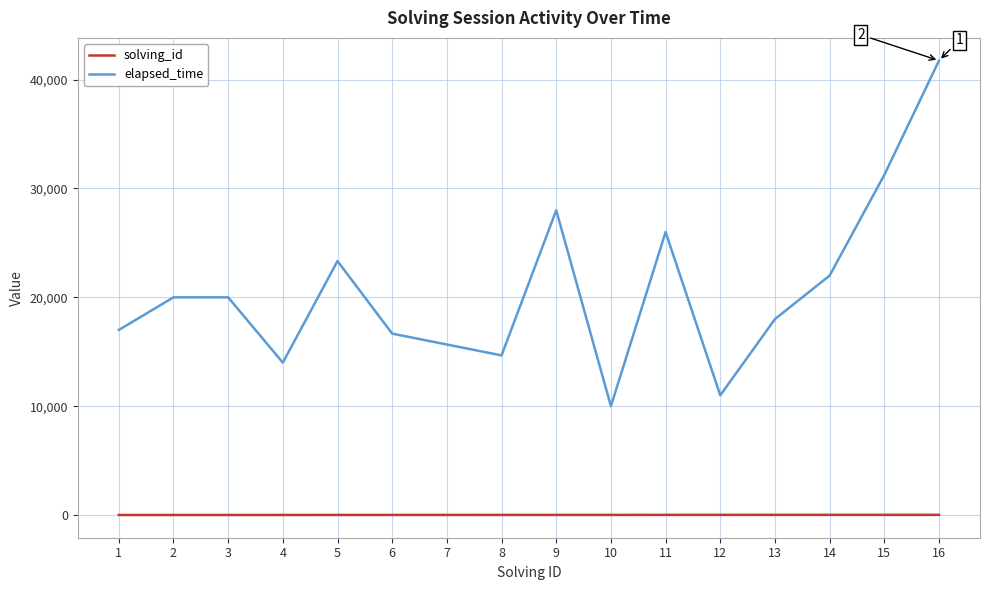

What is the difference between the second highest and second lowest values in the elapsed_time series?

20250